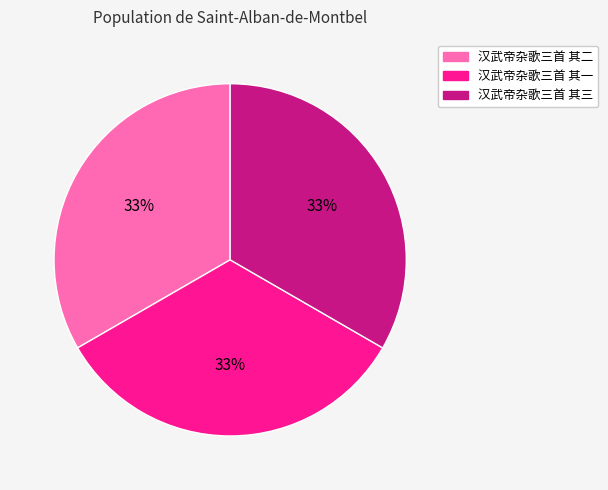

Approximately how many times larger is the value at 汉武帝杂歌三首 其一 compared to 汉武帝杂歌三首 其三?

1.0